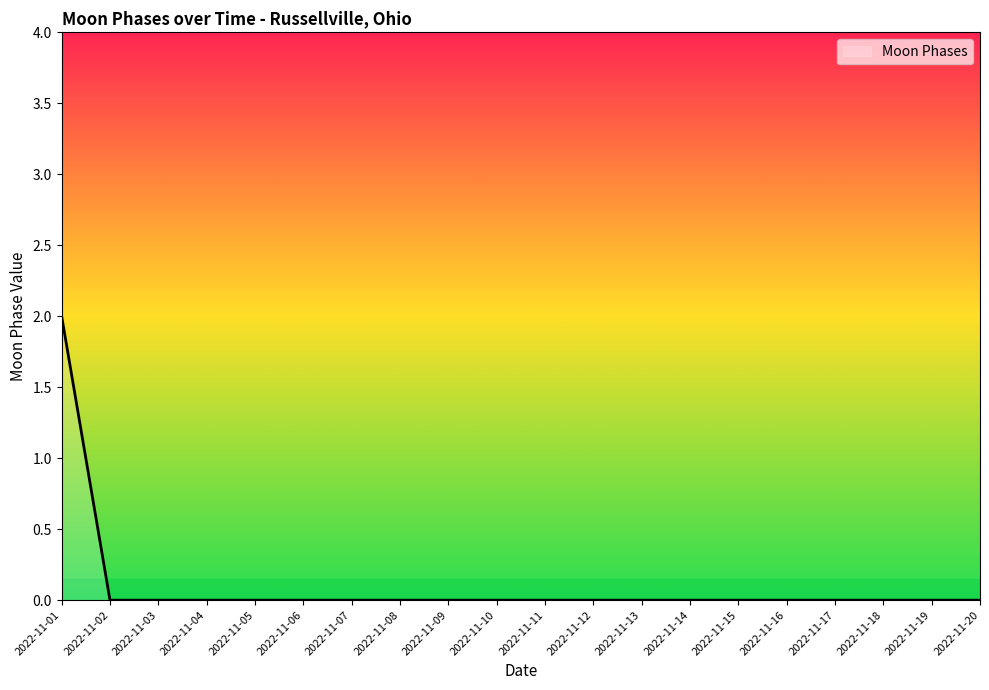

Reading right to left, what are all the values shown in this chart?

2022-11-20=0	2022-11-19=0	2022-11-18=0	2022-11-17=0	2022-11-16=0	2022-11-15=0	2022-11-14=0	2022-11-13=0	2022-11-12=0	2022-11-11=0	2022-11-10=0	2022-11-09=0	2022-11-08=0	2022-11-07=0	2022-11-06=0	2022-11-05=0	2022-11-04=0	2022-11-03=0	2022-11-02=0	2022-11-01=2